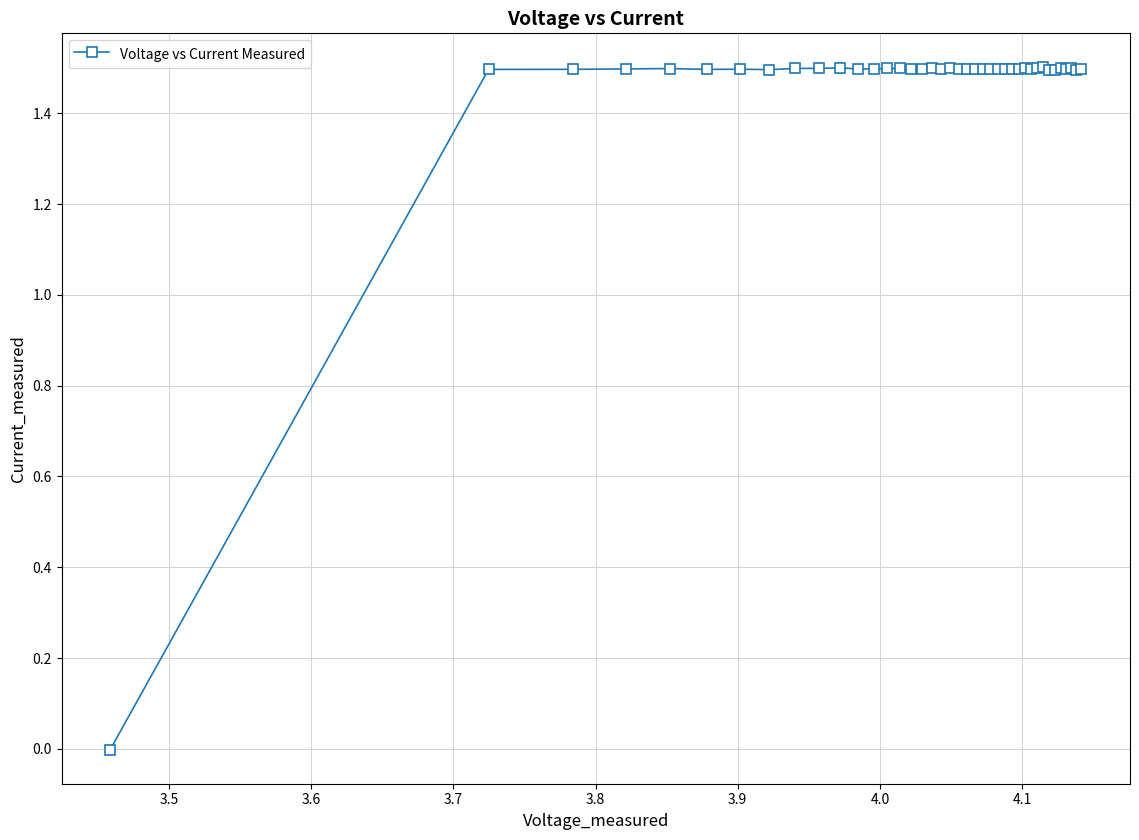

What is the greatest value displayed?

1.5